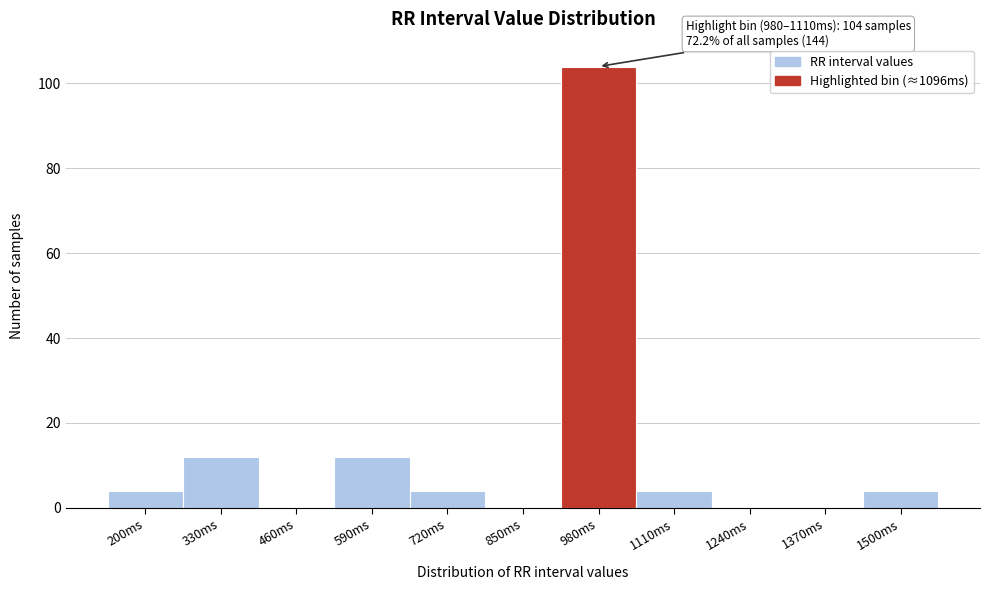

Reading left to right, transcribe all the data shown in this chart.

200ms=4	330ms=12	460ms=0	590ms=12	720ms=4	850ms=0	980ms=104	1110ms=4	1240ms=0	1370ms=0	1500ms=4